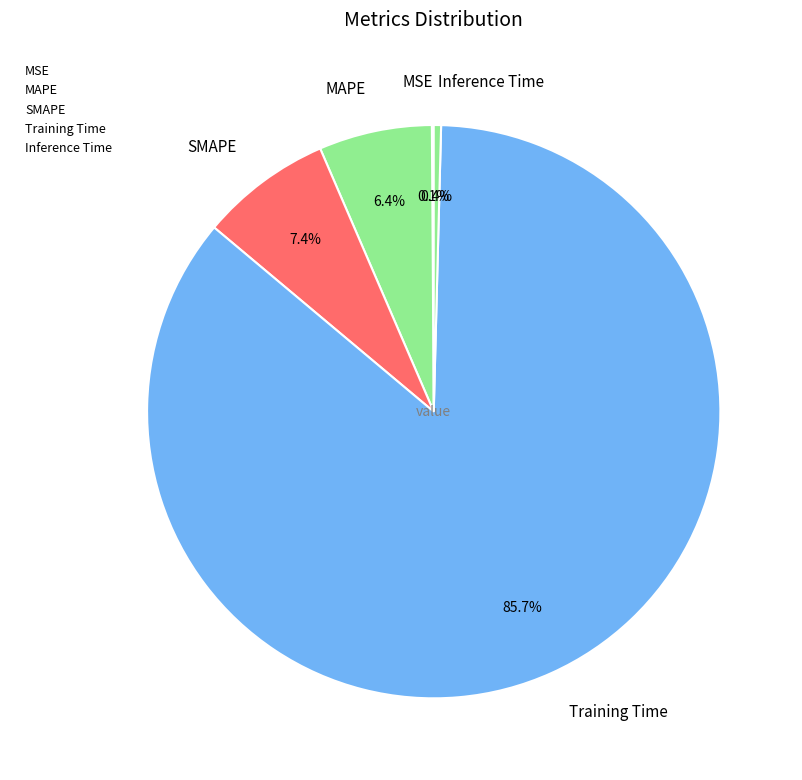

Between MAPE and Inference Time, which is larger?

MAPE